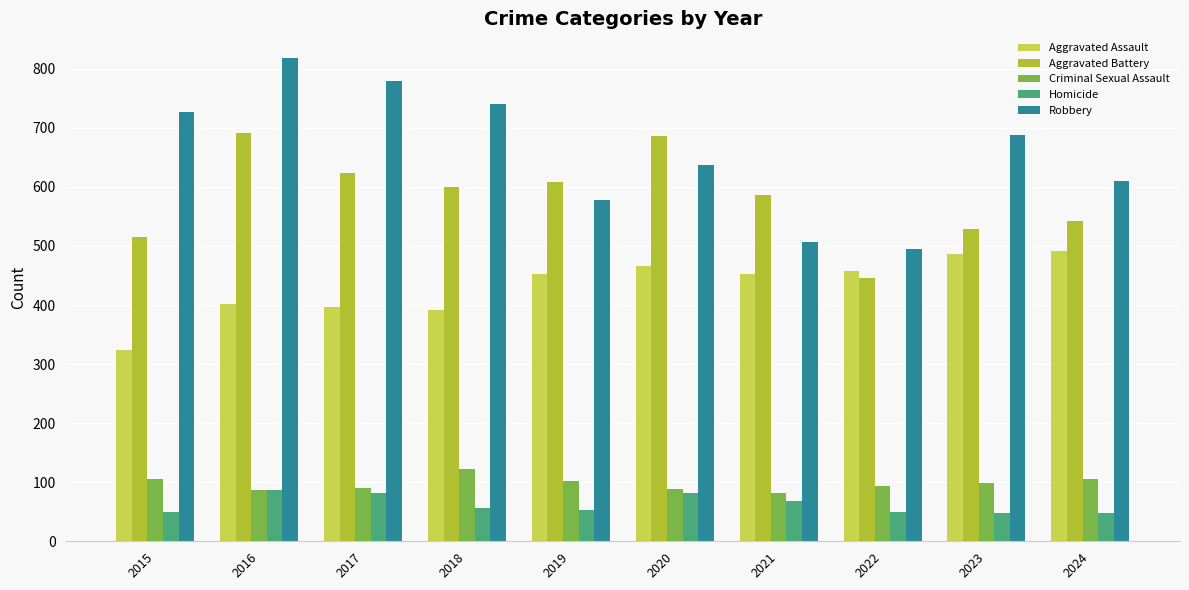

What is the spread (max minus min) of values at 2017?

698